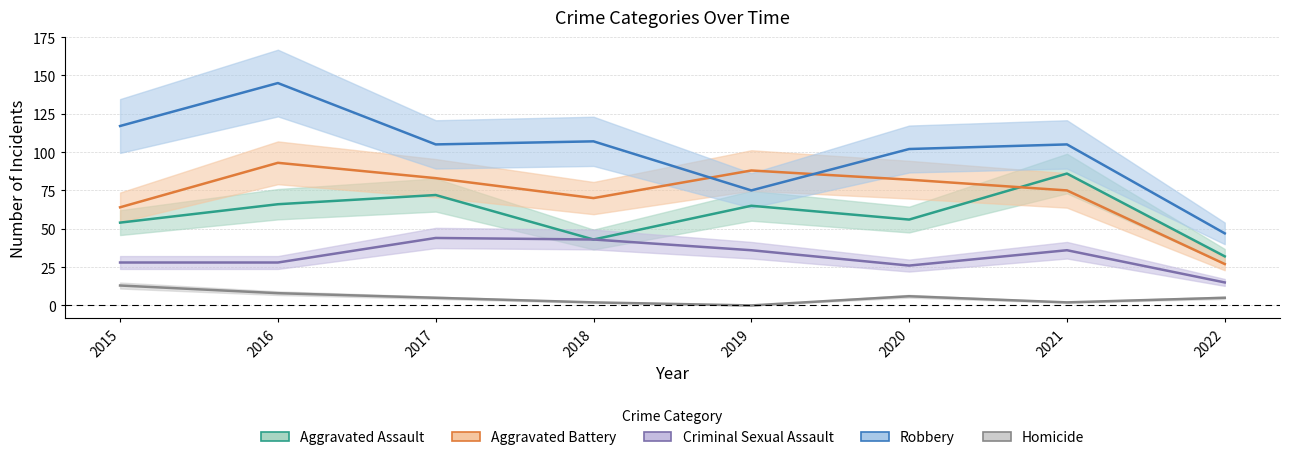

Does the chart have visible grid lines?

Yes